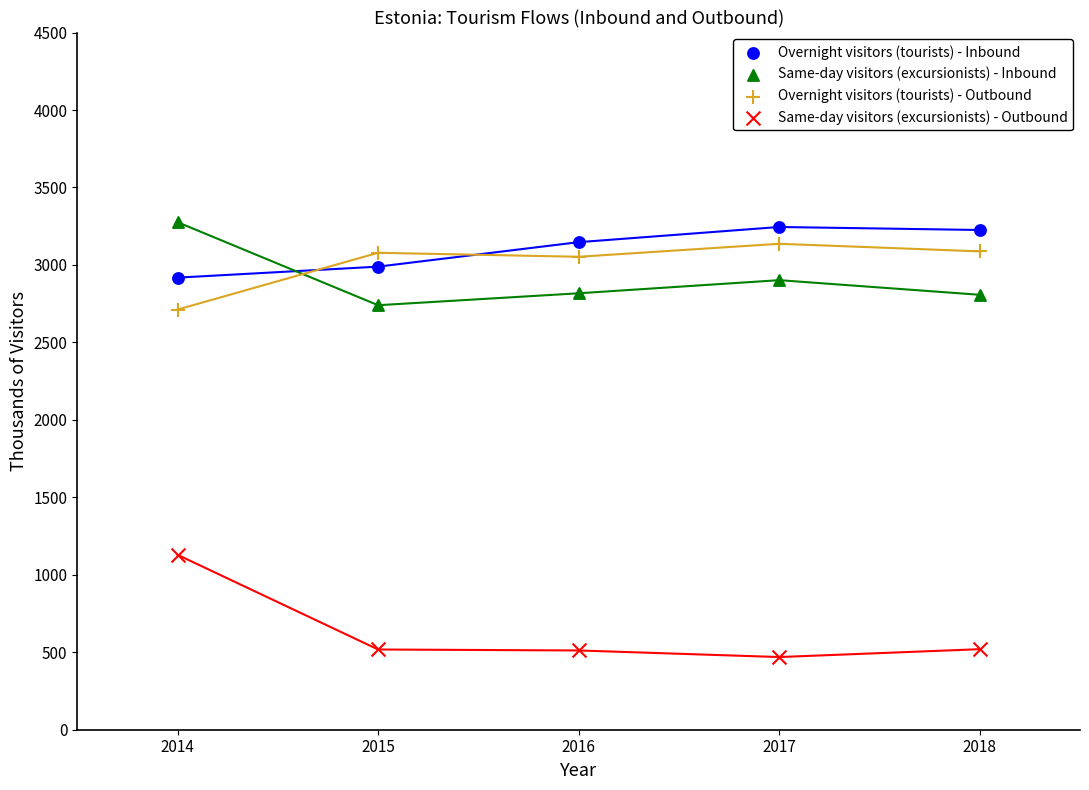

Which series has the largest Y range (max minus min)?

Same-day visitors (excursionists) - Outbound